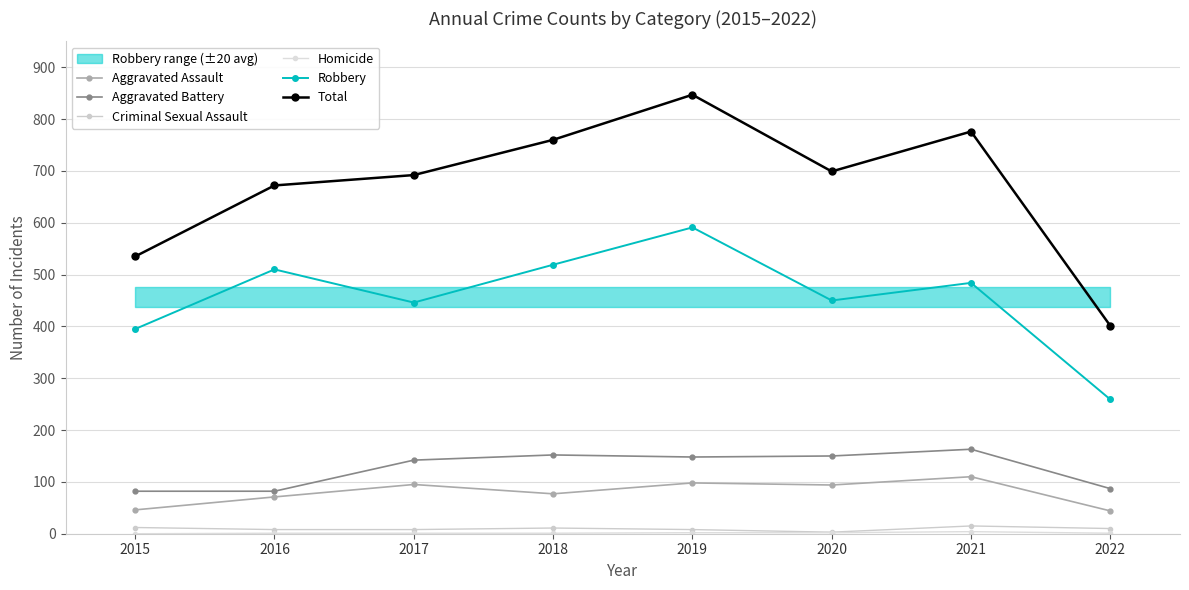

True or false: Homicide and Robbery intersect in this chart.

False